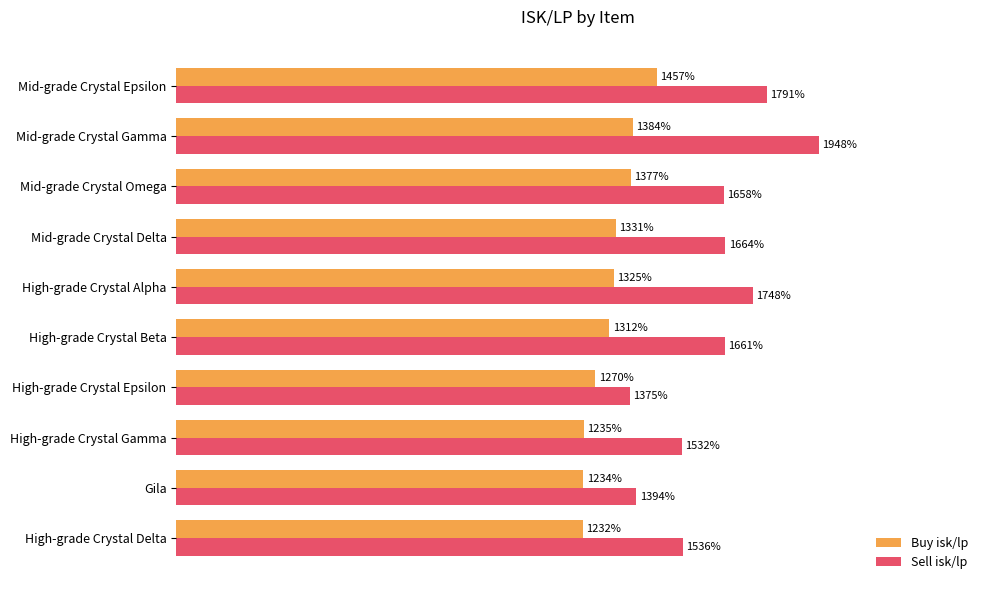

At which category is the sum across all series the highest?

Mid-grade Crystal Gamma